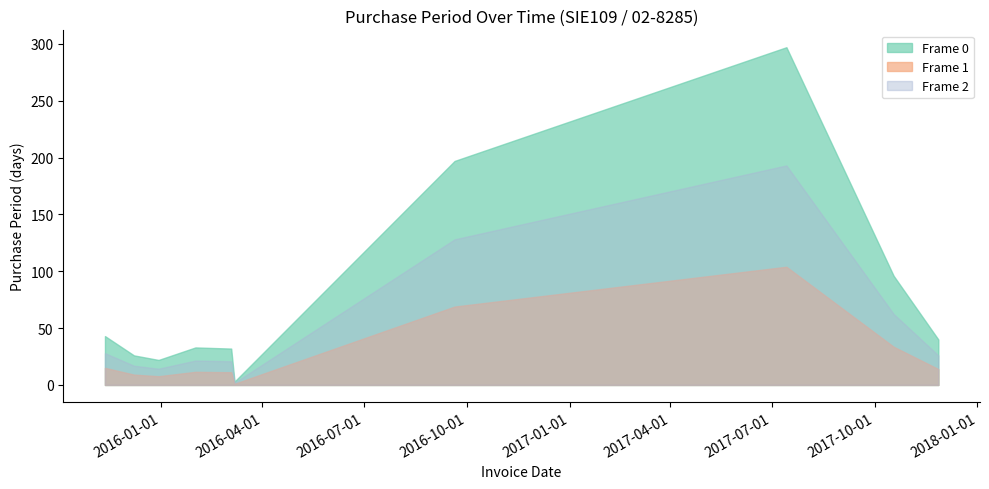

True or false: the data shows 9 at 2015-11-12.

False